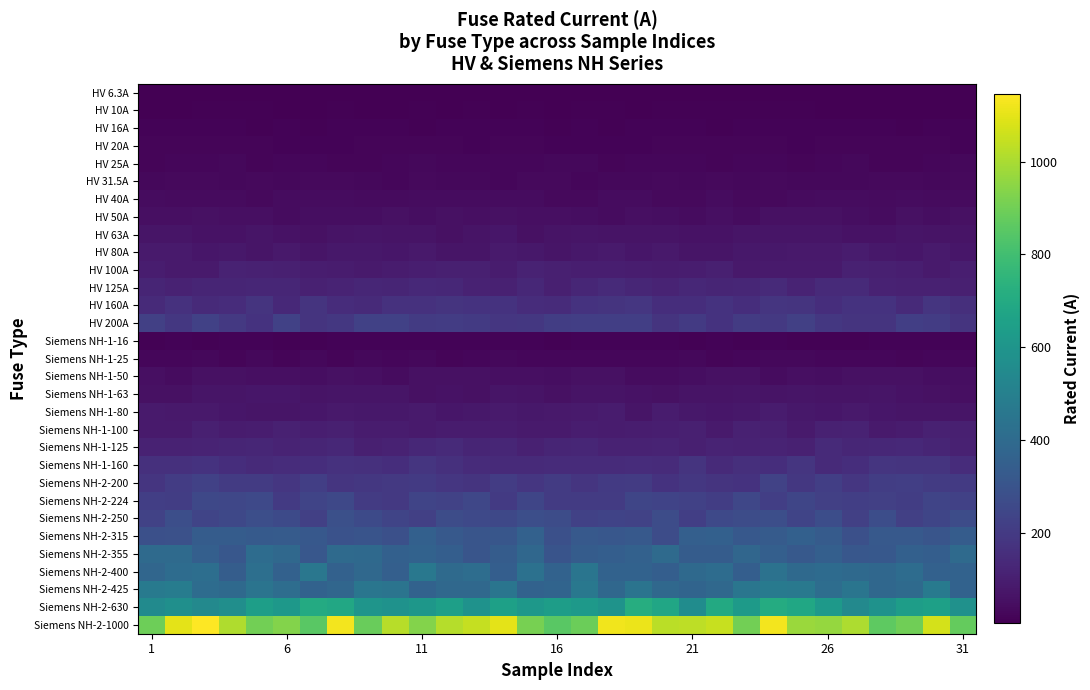

What is the greatest value displayed?

1145.3